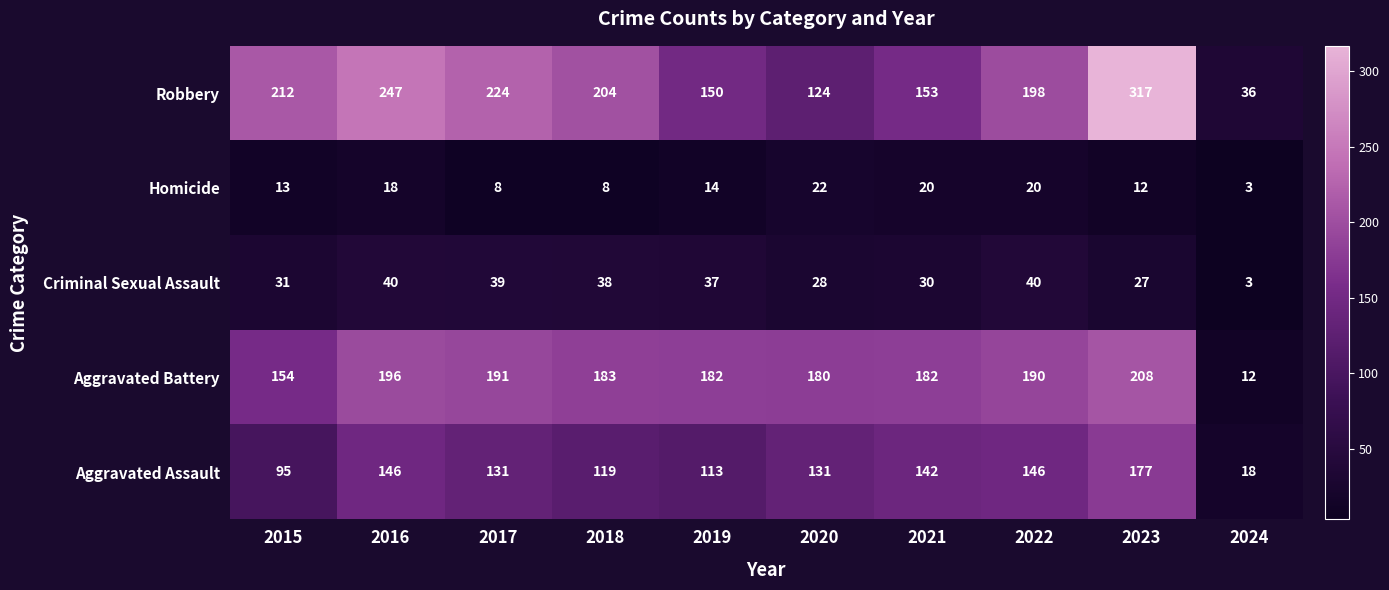

Which series has the largest range (max minus min)?

Robbery